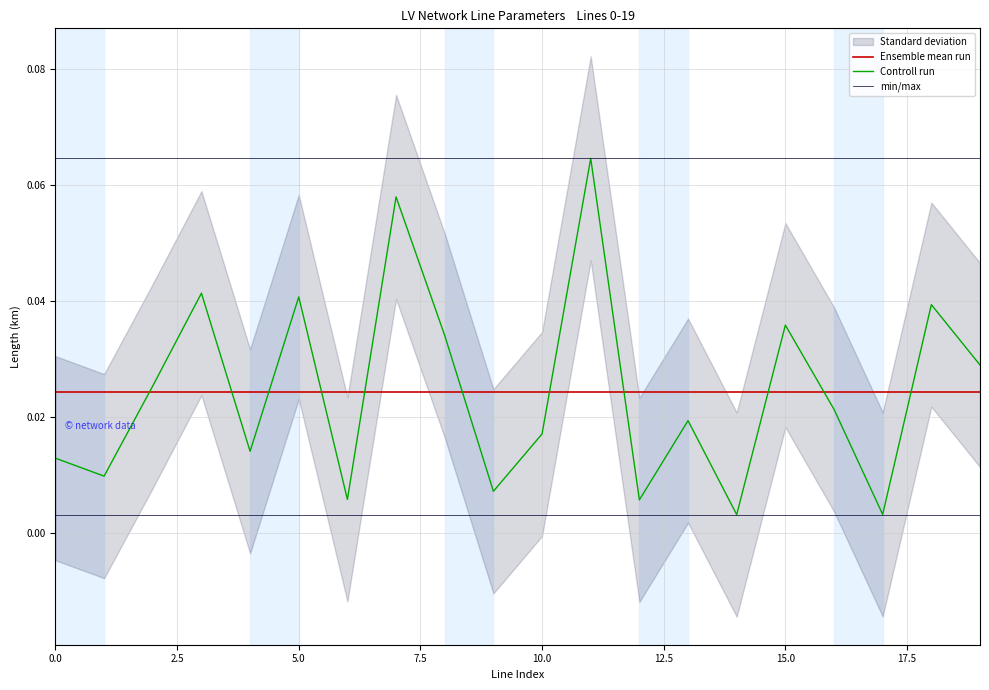

Is this an area chart (filled region under the line)?

No